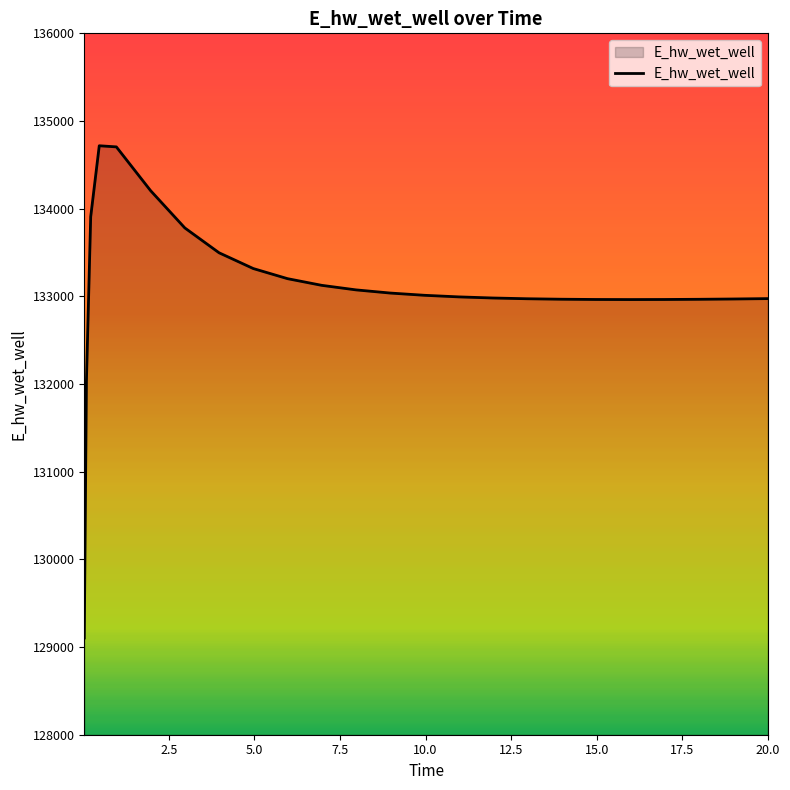

How many values are below 132993?

12